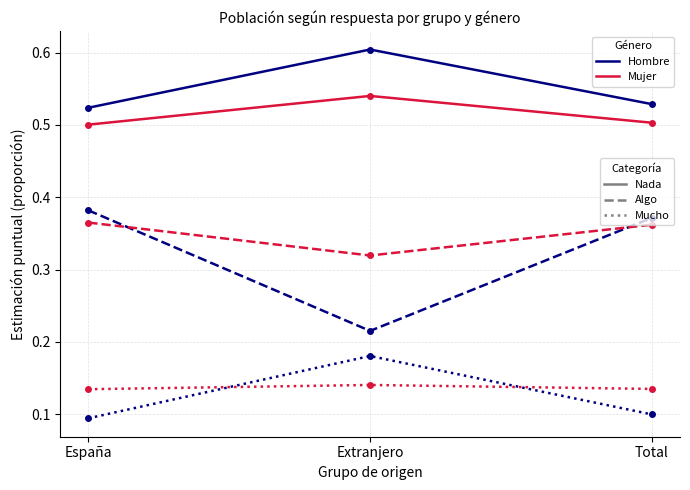

What is the total value across all series at España?

2.0